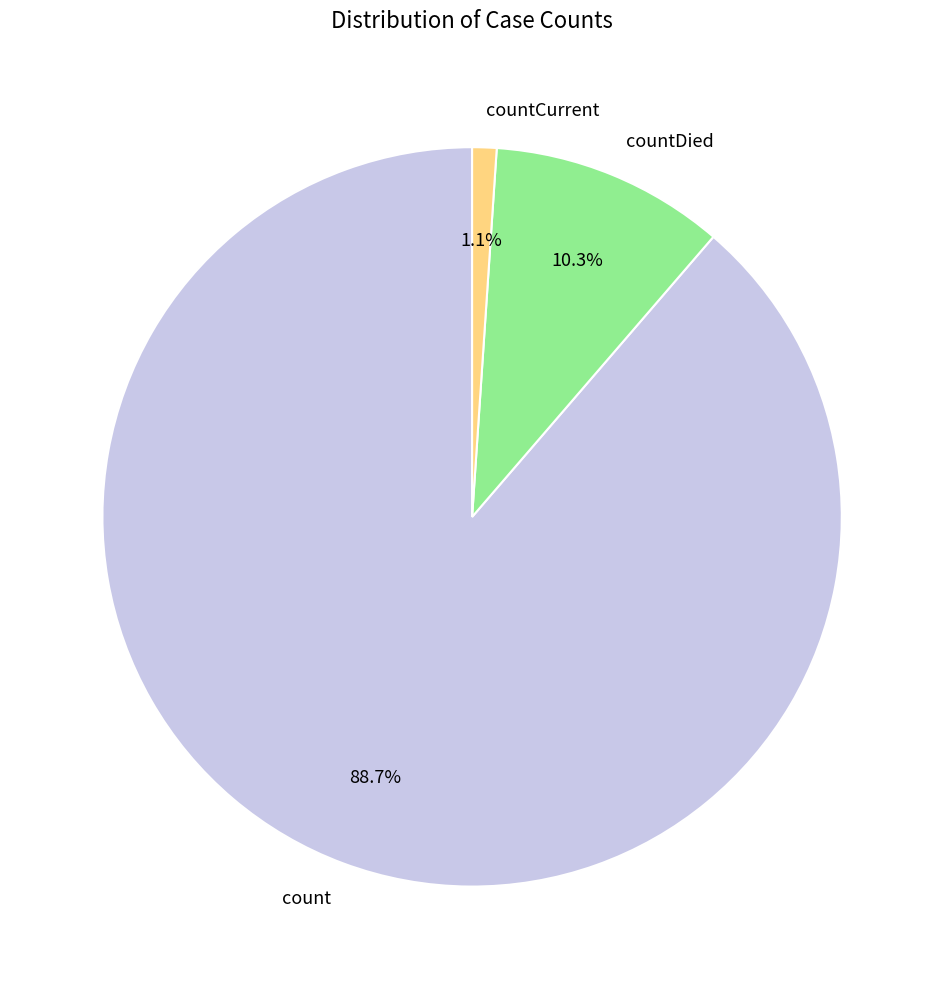

To the nearest percent, what is the difference between the largest and smallest slice percentages?

88%